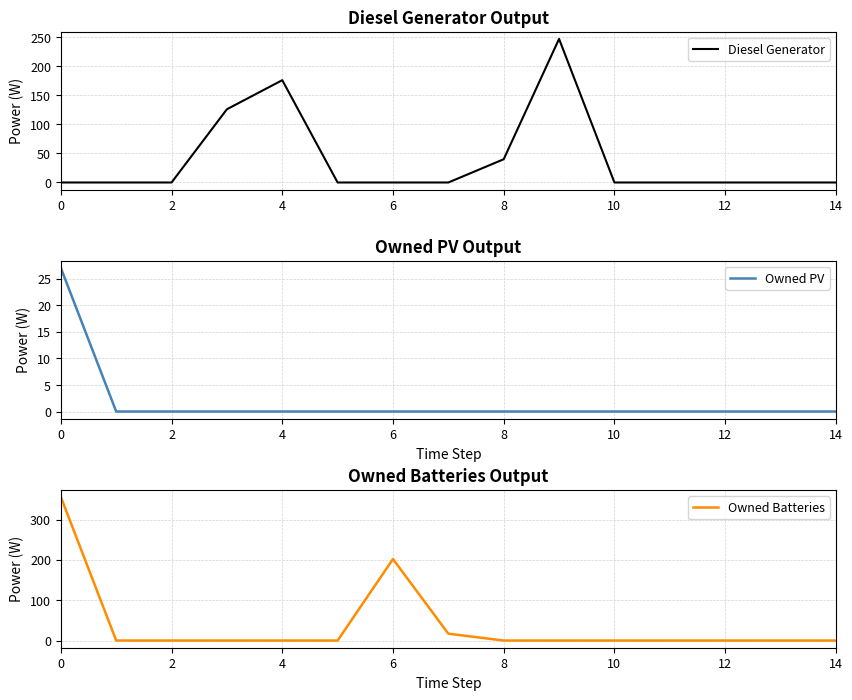

True or false: Diesel Generator and Owned Batteries intersect in this chart.

True